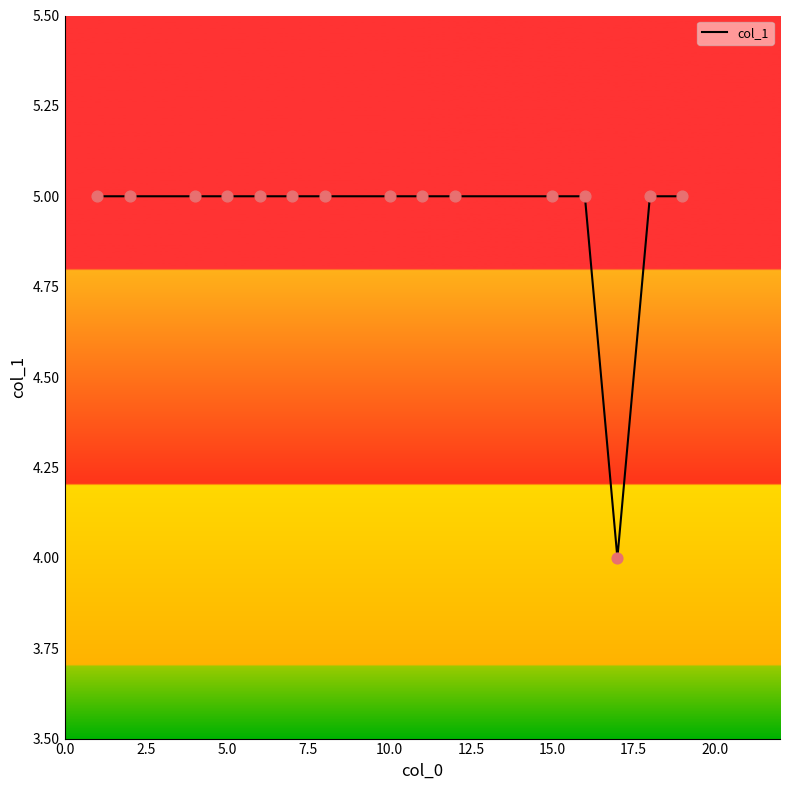

What is the smallest value displayed?

4